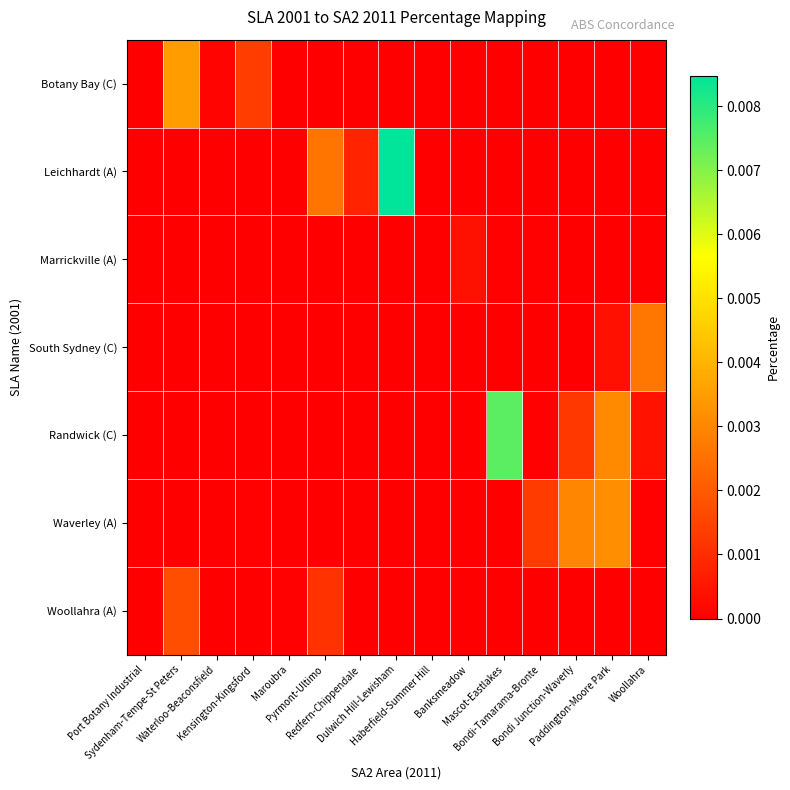

Rank the series at Pyrmont-Ultimo from highest to lowest value.

Leichhardt (A), Woollahra (A), Botany Bay (C), Marrickville (A), South Sydney (C), Randwick (C), Waverley (A)